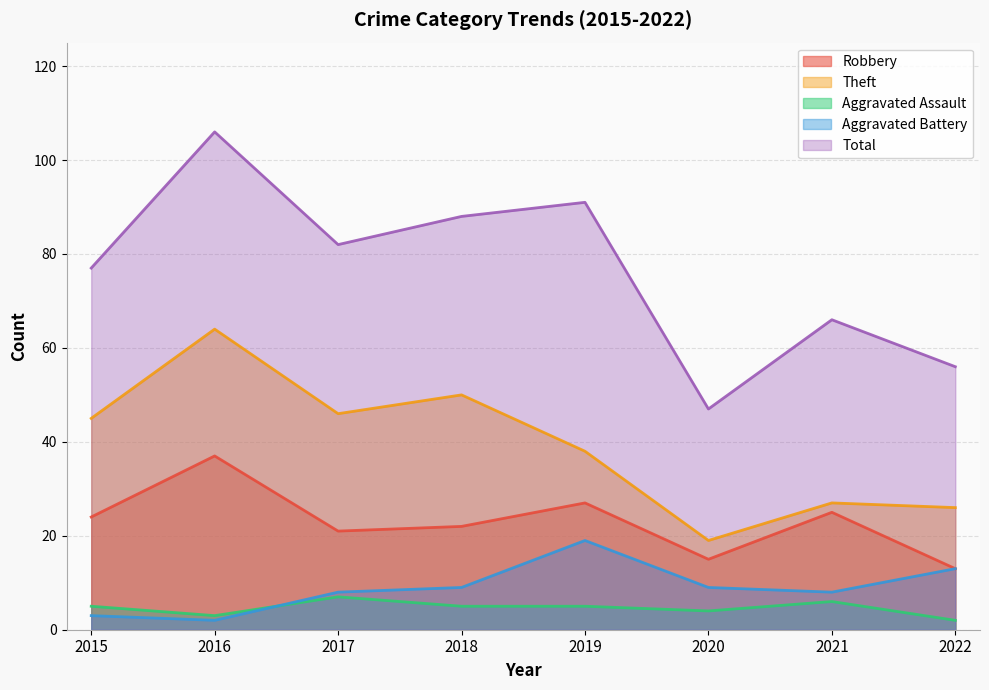

Which series has the widest spread of values?

Total